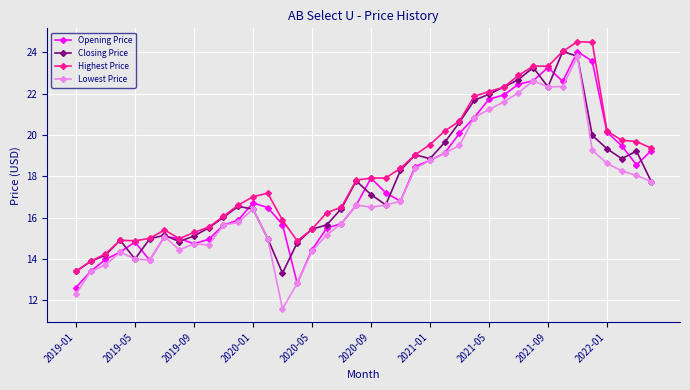

In Opening Price, how many points are higher than both neighbors (excluding endpoints)?

6